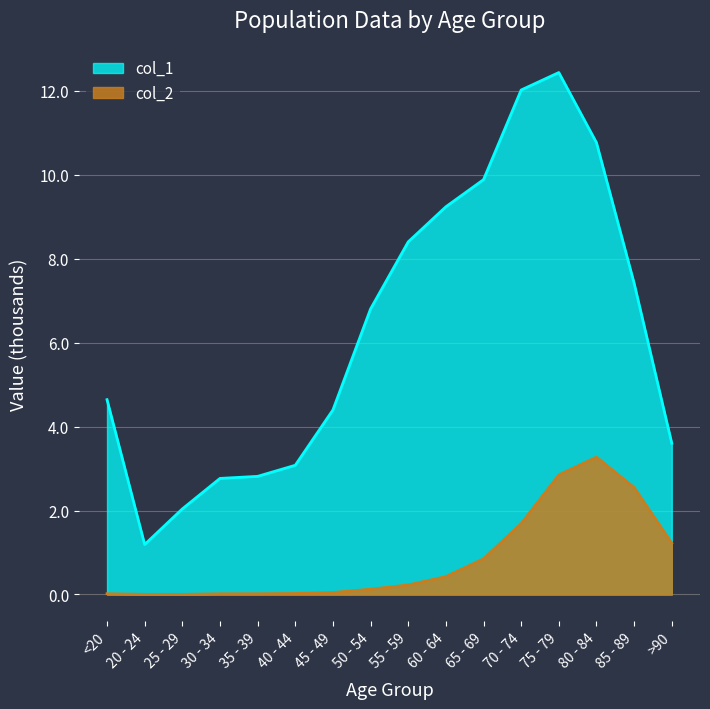

True or false: col_1 and col_2 cross at least once.

False